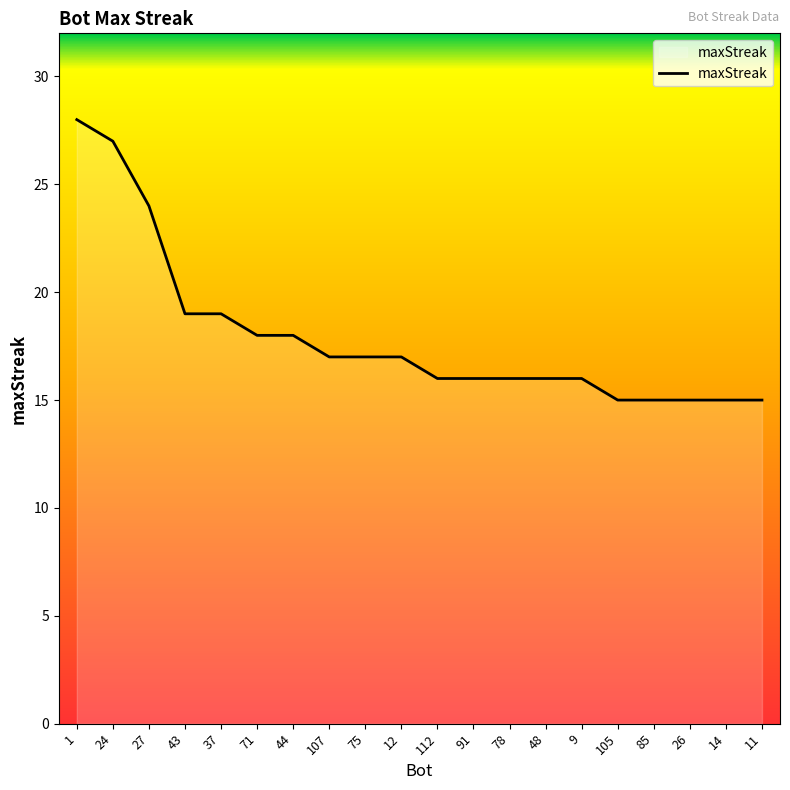

Approximately how many times larger is the value at 107 compared to 1?

0.6